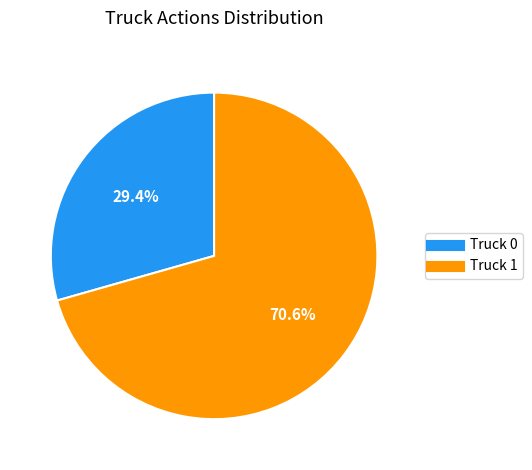

How many slices are in this pie chart?

2